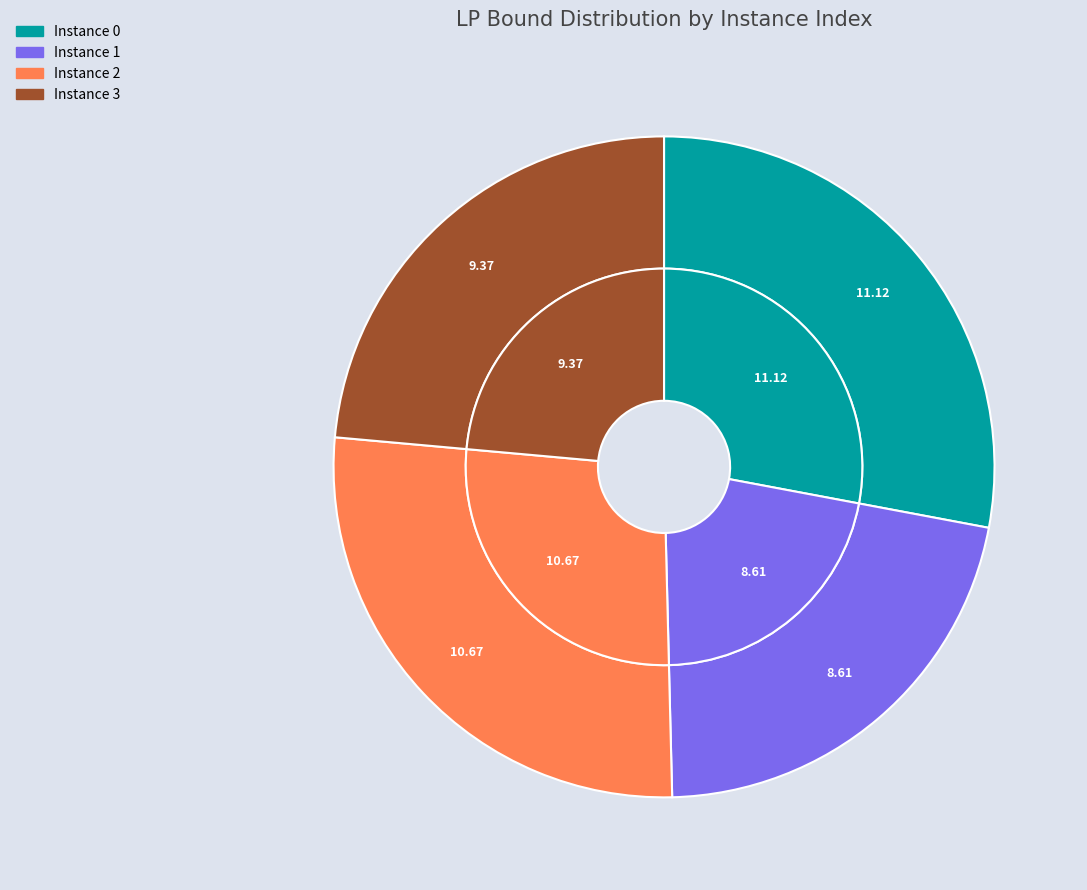

Rank the categories by value from lowest to highest.

1, 3, 2, 0